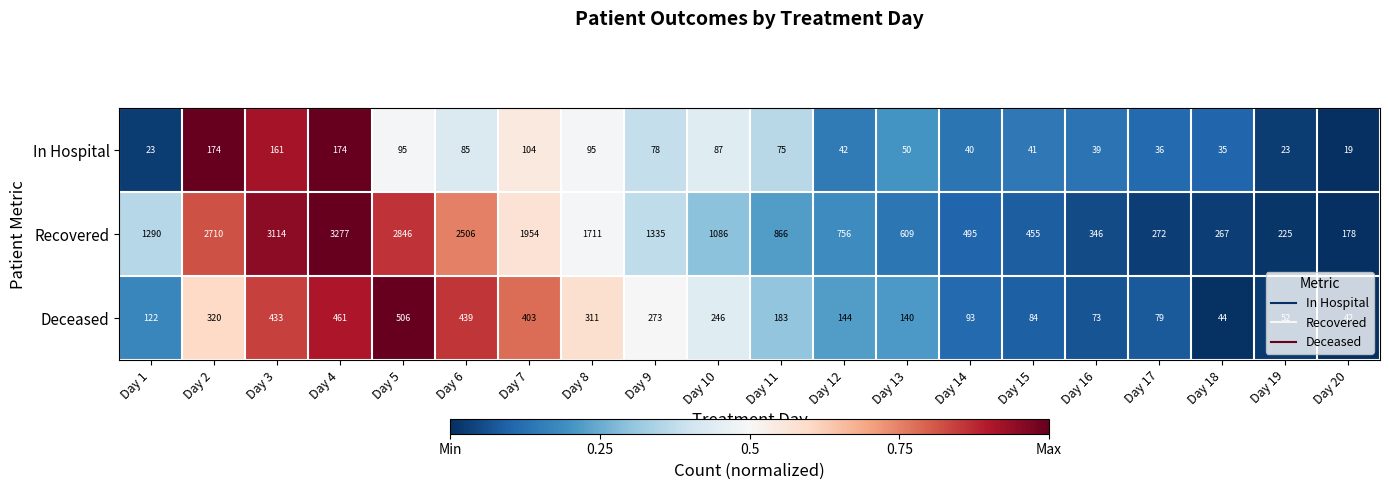

What is the sum of all Recovered values?

26298